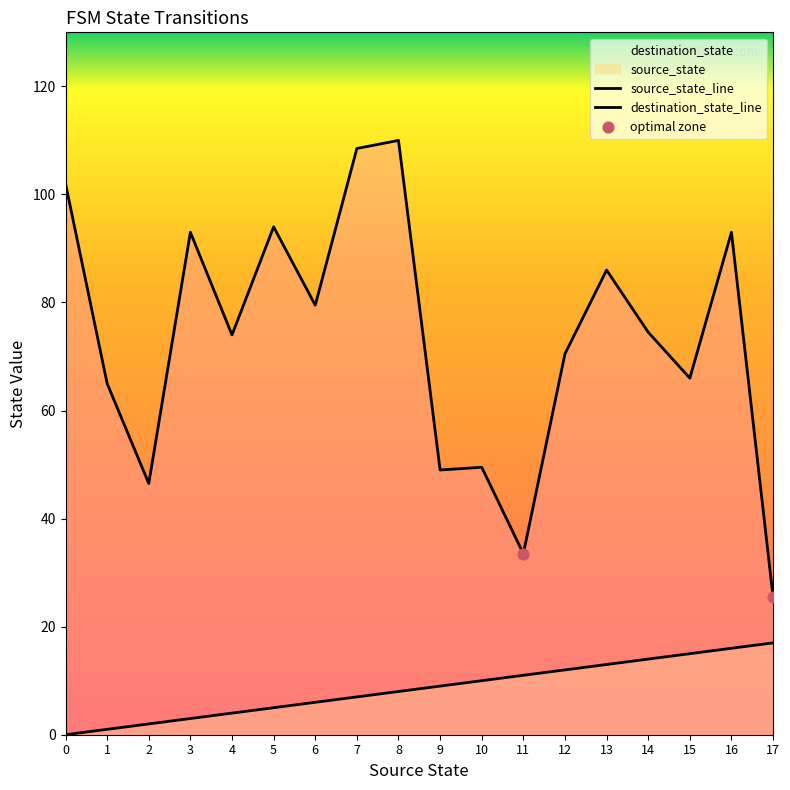

How many lines are shown in the chart?

2